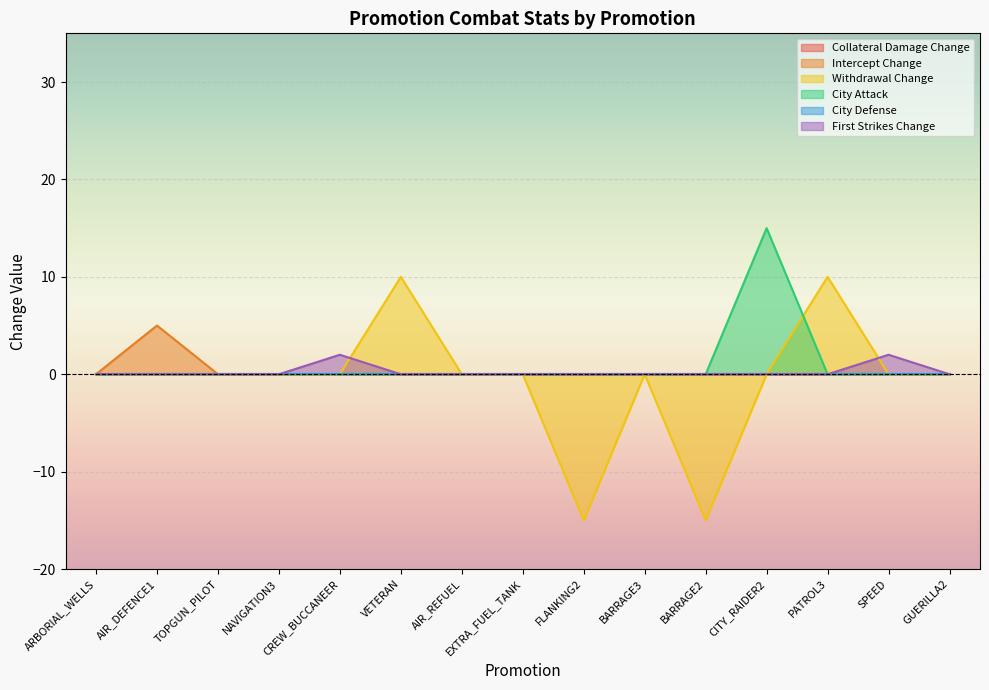

At which label does First Strikes Change reach its peak?

CREW_BUCCANEER